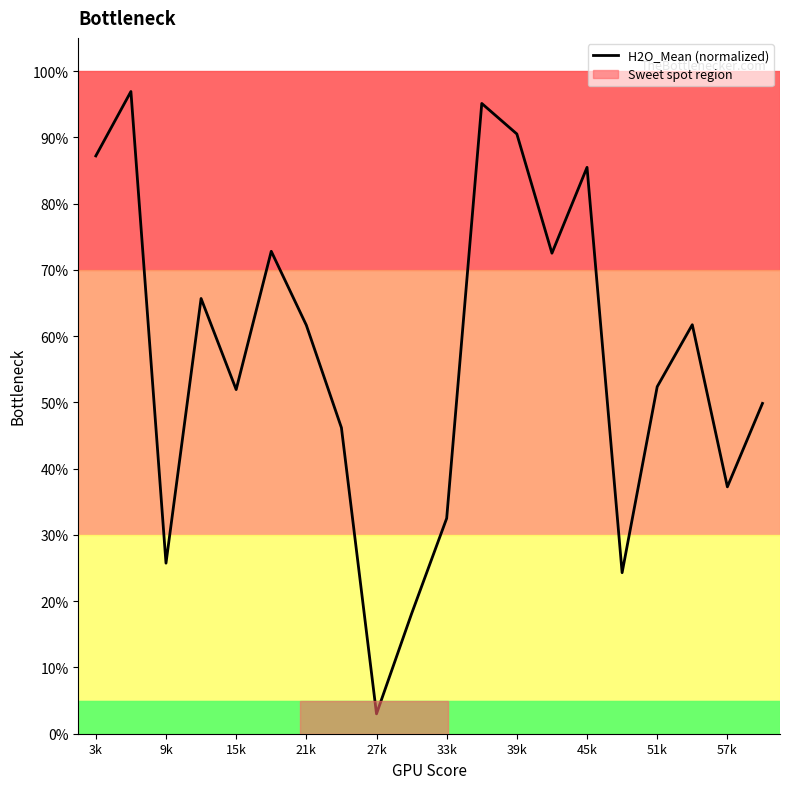

Does the chart display data point markers on the line(s)?

No